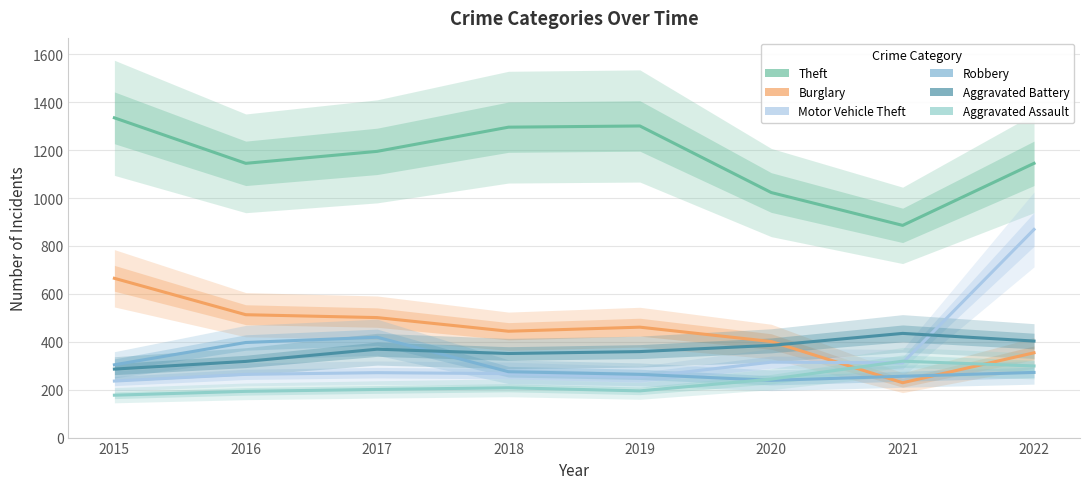

Reading left to right, list all the values displayed in this chart.

Theft: 2015=1335	2016=1145	2017=1195	2018=1296	2019=1301	2020=1023	2021=886	2022=1145
Burglary: 2015=665	2016=513	2017=501	2018=444	2019=461	2020=401	2021=229	2022=354
Motor Vehicle Theft: 2015=236	2016=264	2017=271	2018=267	2019=252	2020=315	2021=312	2022=869
Robbery: 2015=304	2016=397	2017=419	2018=275	2019=264	2020=239	2021=256	2022=272
Aggravated Battery: 2015=286	2016=318	2017=369	2018=351	2019=359	2020=385	2021=435	2022=403
Aggravated Assault: 2015=177	2016=193	2017=201	2018=208	2019=195	2020=244	2021=319	2022=299